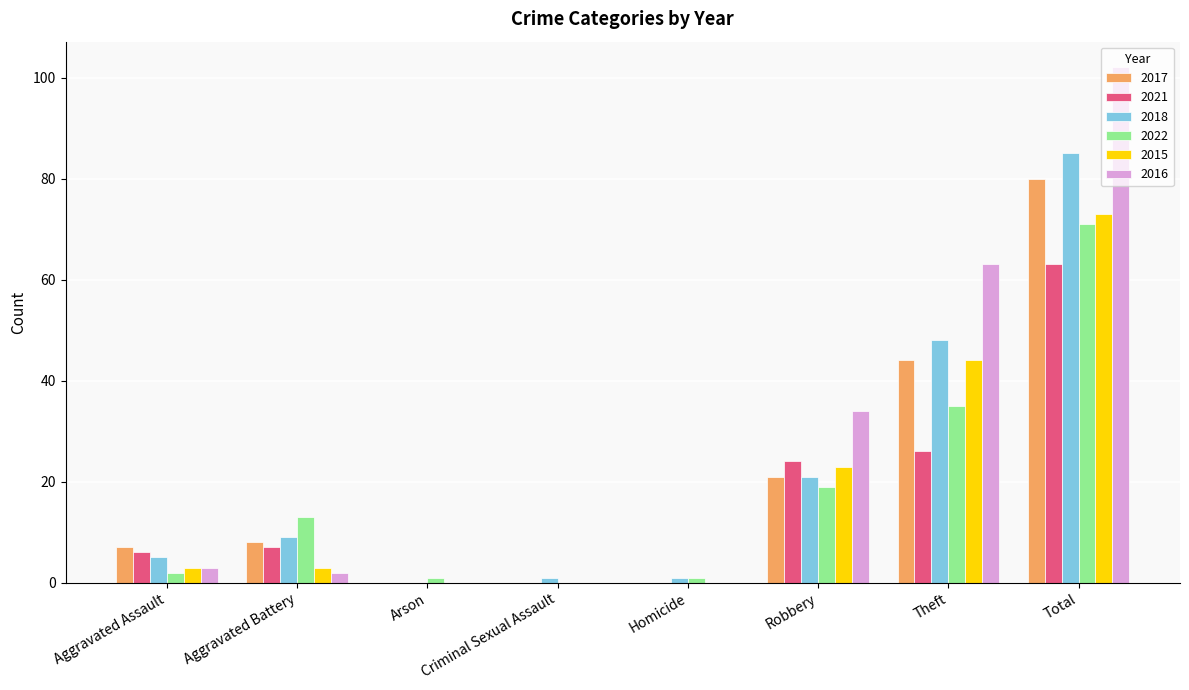

Reading left to right, what are all the values shown in this chart?

2017: Aggravated Assault=7	Aggravated Battery=8	Arson=0	Criminal Sexual Assault=0	Homicide=0	Robbery=21	Theft=44	Total=80
2021: Aggravated Assault=6	Aggravated Battery=7	Arson=0	Criminal Sexual Assault=0	Homicide=0	Robbery=24	Theft=26	Total=63
2018: Aggravated Assault=5	Aggravated Battery=9	Arson=0	Criminal Sexual Assault=1	Homicide=1	Robbery=21	Theft=48	Total=85
2022: Aggravated Assault=2	Aggravated Battery=13	Arson=1	Criminal Sexual Assault=0	Homicide=1	Robbery=19	Theft=35	Total=71
2015: Aggravated Assault=3	Aggravated Battery=3	Arson=0	Criminal Sexual Assault=0	Homicide=0	Robbery=23	Theft=44	Total=73
2016: Aggravated Assault=3	Aggravated Battery=2	Arson=0	Criminal Sexual Assault=0	Homicide=0	Robbery=34	Theft=63	Total=102